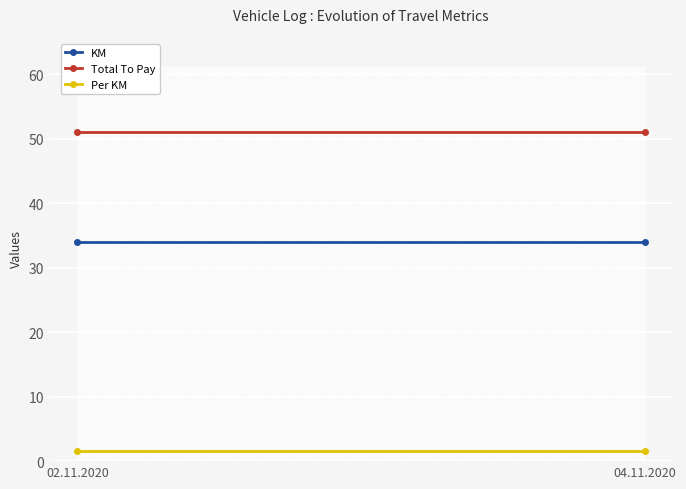

What is the average value of the KM series?

34.0